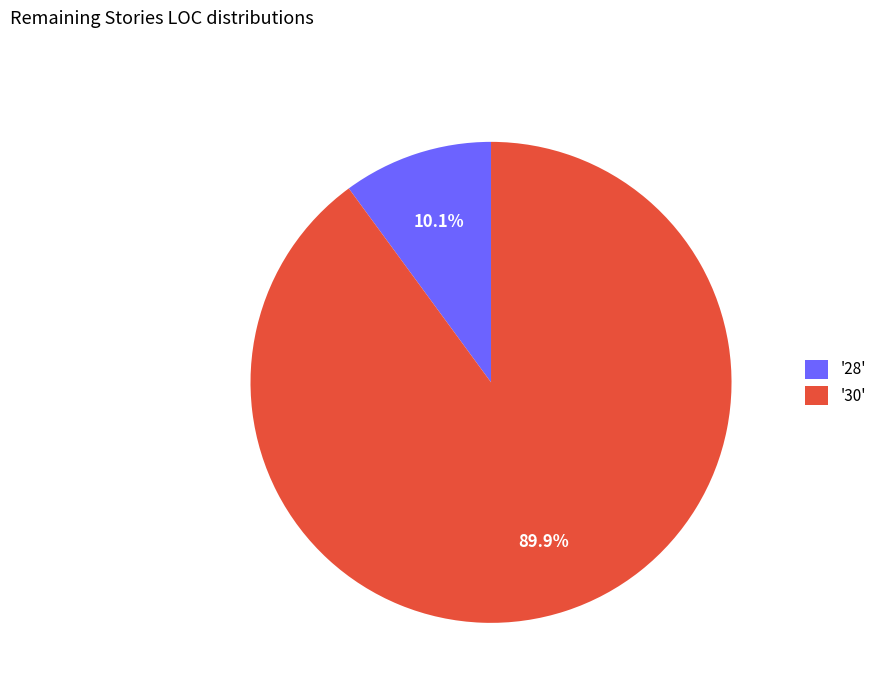

Which slice represents more than half of the pie?

'30'